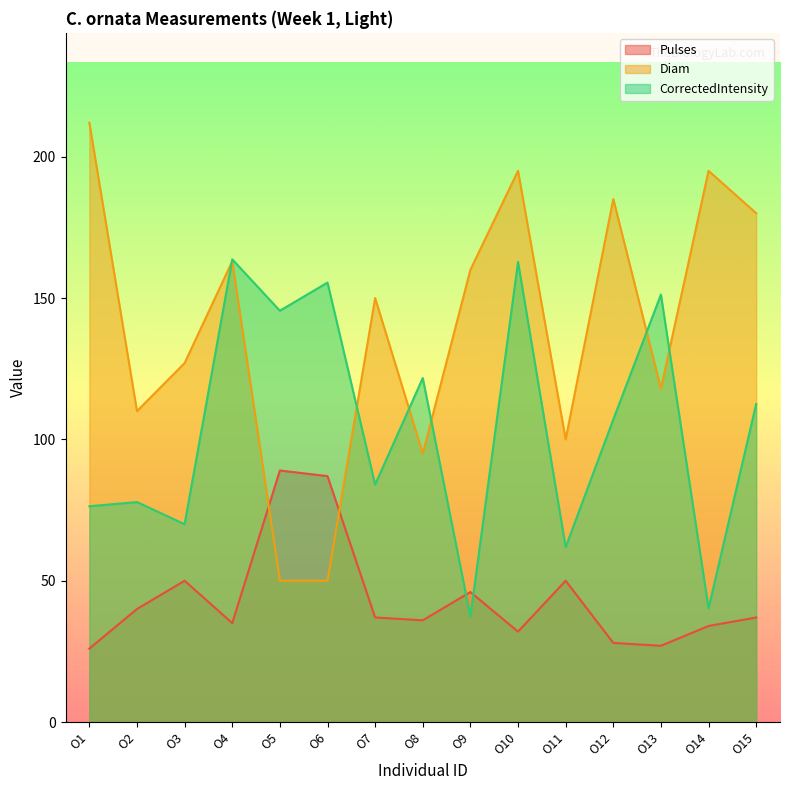

What is the value of the Pulses point at the 8th from the left?

36.0